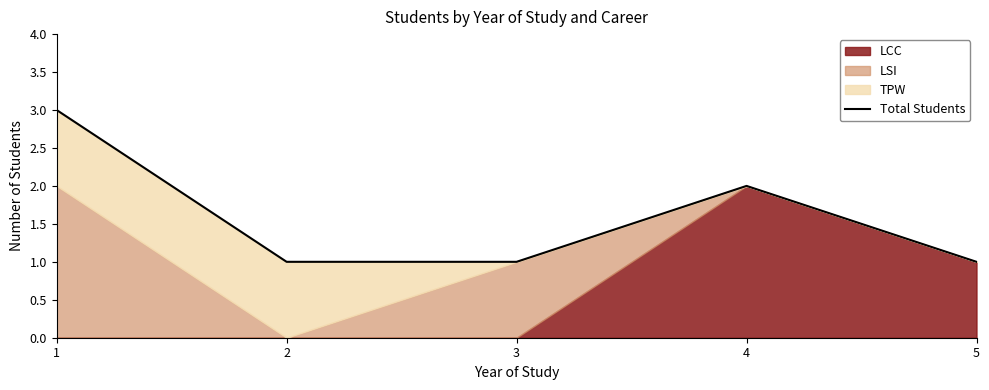

Reading left to right, list all the values displayed in this chart.

1=3	2=1	3=1	4=2	5=1